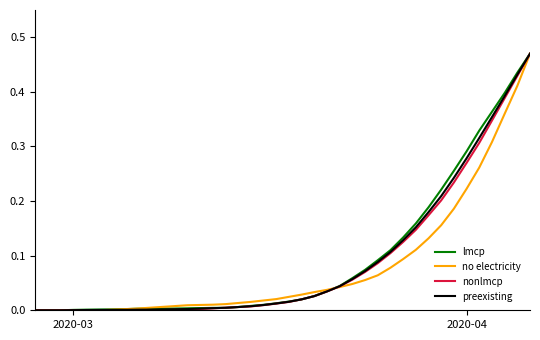

Reading right to left, transcribe all the data shown in this chart.

lmcp: 0.5	0.4	0.4	0.4	0.3	0.3	0.3	0.2	0.2	0.2	0.1	0.1	0.1	0.1	0.1	0.0	0.0	0.0	0.0	0.0	0.0	0.0	0.0	0.0	0.0	0.0	0.0	0.0	0.0	0.0	0.0	0.0	0.0	0.0	0.0	0.0	0.0	0.0	0.0	0.0
no electricity: 0.5	0.4	0.4	0.3	0.3	0.2	0.2	0.2	0.1	0.1	0.1	0.1	0.1	0.1	0.0	0.0	0.0	0.0	0.0	0.0	0.0	0.0	0.0	0.0	0.0	0.0	0.0	0.0	0.0	0.0	0.0	0.0	0.0	0.0	0.0	0.0	0.0	0.0	0.0	0.0
nonlmcp: 0.5	0.4	0.4	0.3	0.3	0.3	0.2	0.2	0.2	0.1	0.1	0.1	0.1	0.1	0.1	0.0	0.0	0.0	0.0	0.0	0.0	0.0	0.0	0.0	0.0	0.0	0.0	0.0	0.0	0.0	0.0	0.0	0.0	0.0	0.0	0.0	0.0	0.0	0.0	0.0
preexisting: 0.5	0.4	0.4	0.4	0.3	0.3	0.2	0.2	0.2	0.2	0.1	0.1	0.1	0.1	0.1	0.0	0.0	0.0	0.0	0.0	0.0	0.0	0.0	0.0	0.0	0.0	0.0	0.0	0.0	0.0	0.0	0.0	0.0	0.0	0.0	0.0	0.0	0.0	0.0	0.0